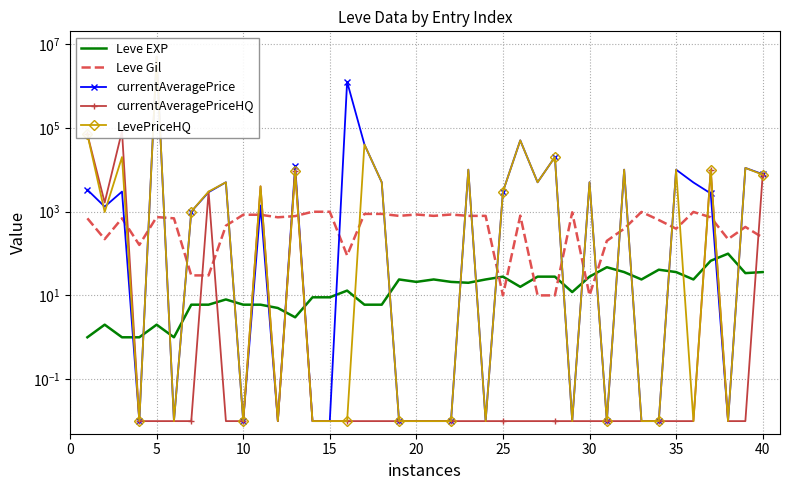

What is the value of the Leve EXP point at the 5th from the left?

2.0